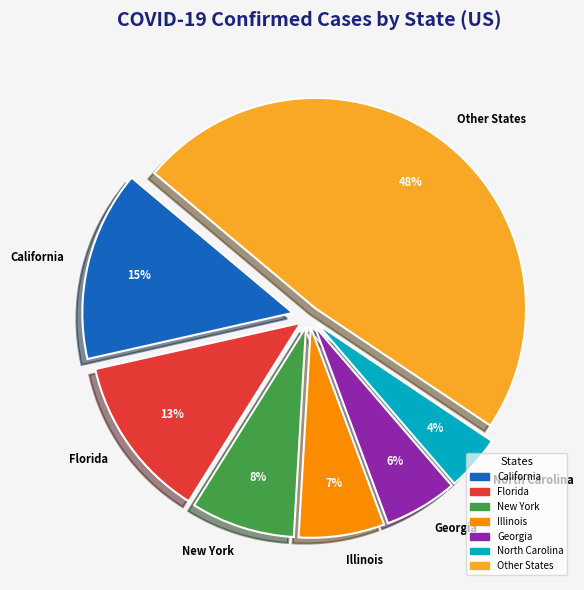

What is the ratio of the value at Florida to the value at Georgia?

2.2